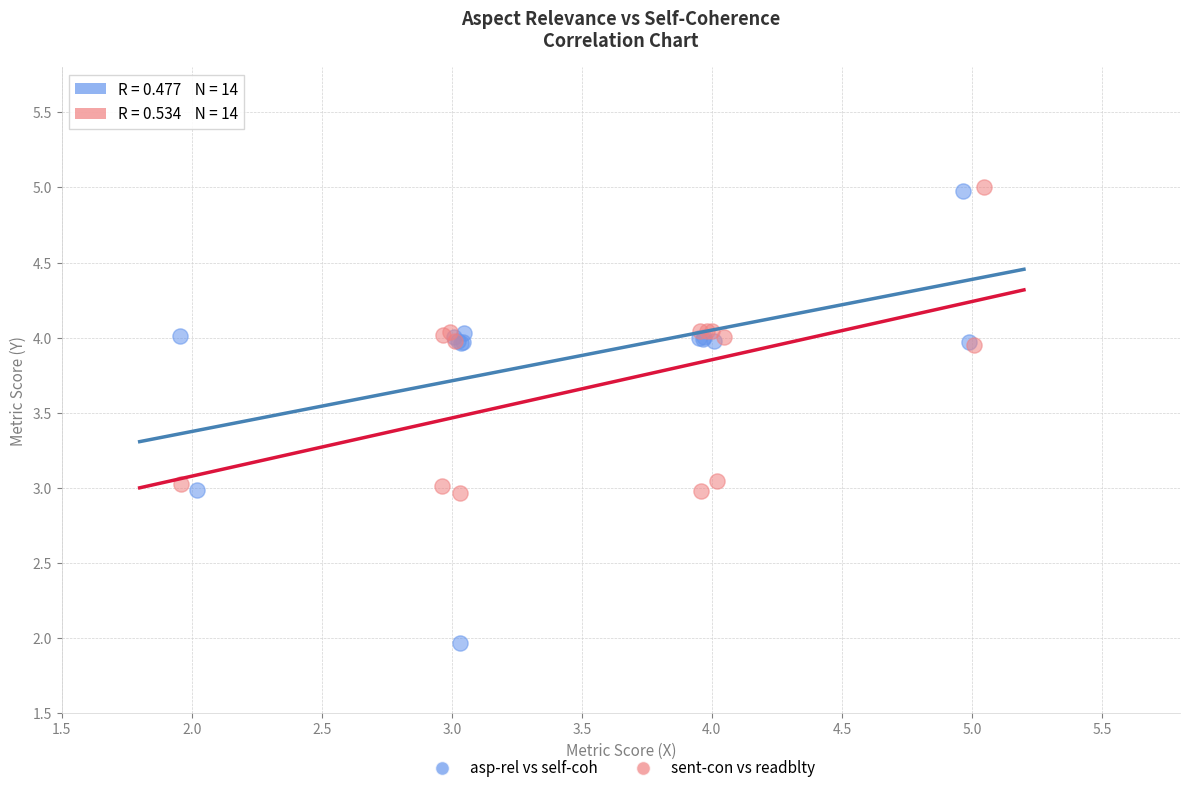

Which series contains the lowest Y value?

asp-rel vs self-coh